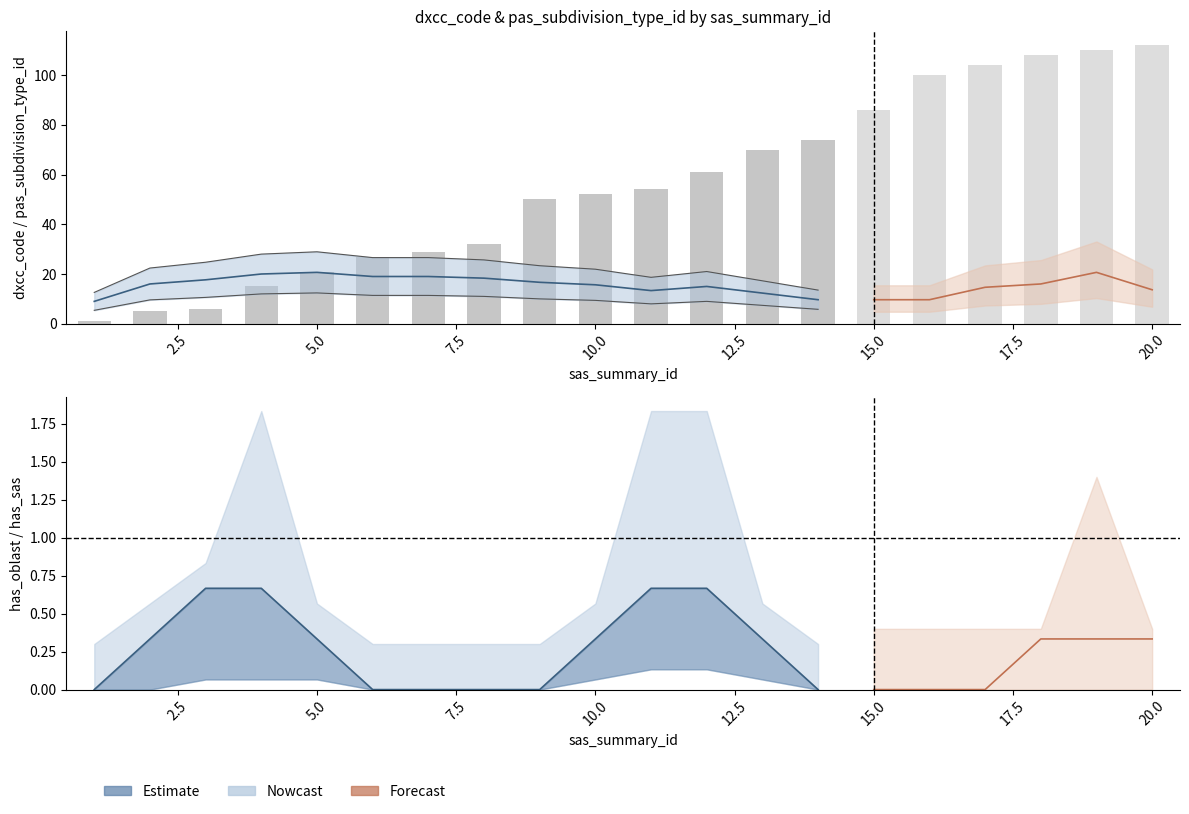

Which category has the highest value in the dxcc_code series?

20